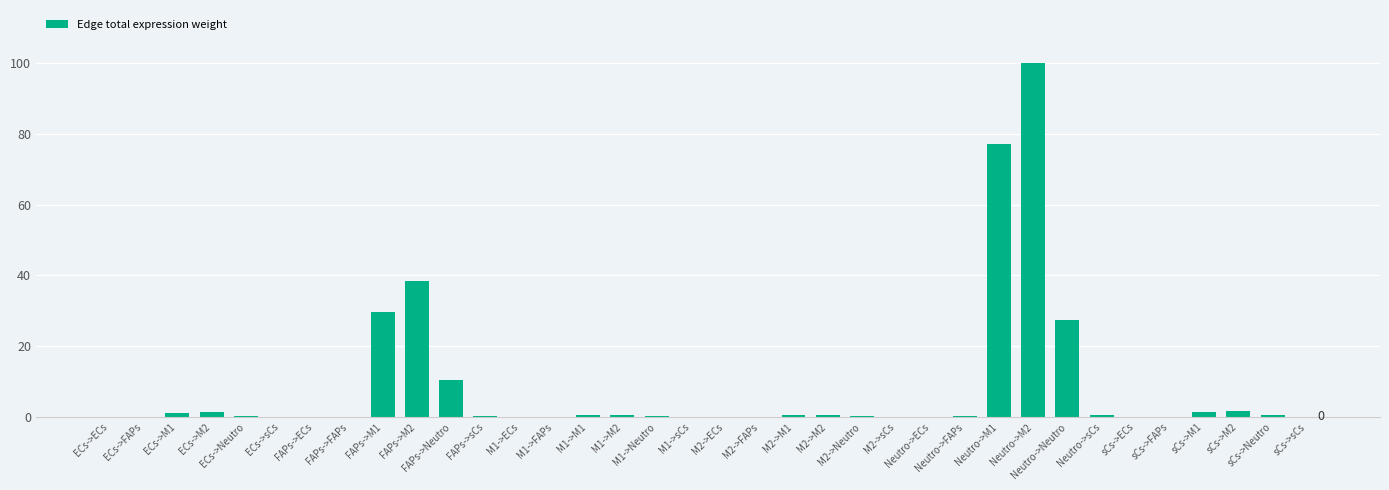

What is the average value?

8.1